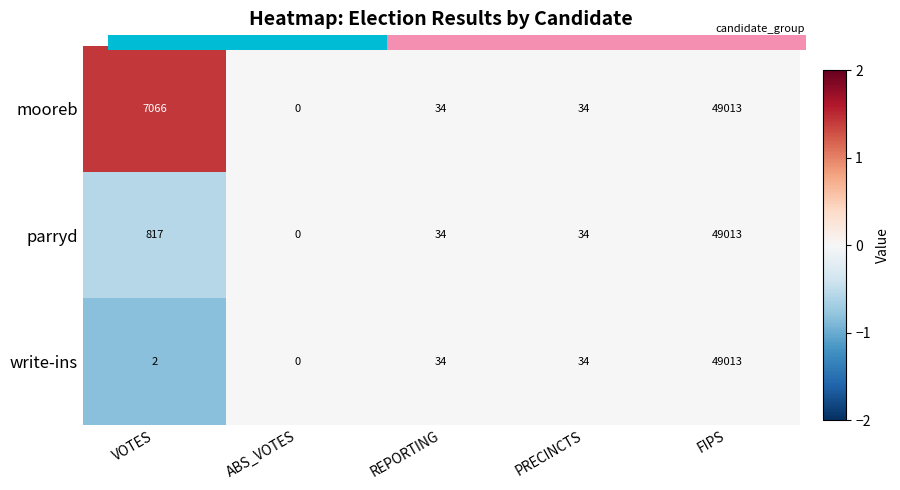

Which category has the highest value across all series?

FIPS